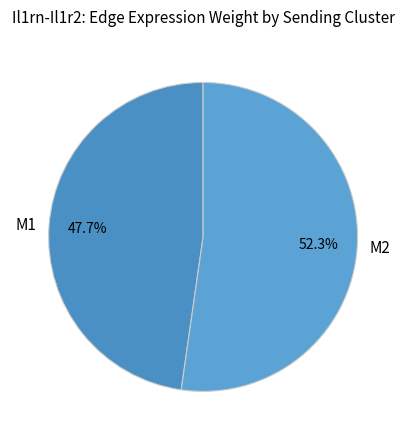

Which category has the biggest portion of the pie?

M2